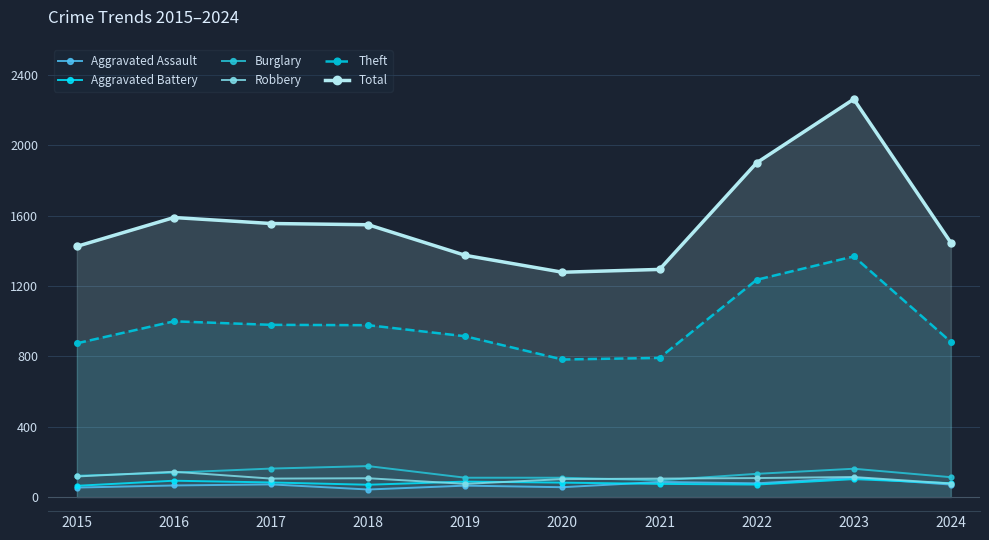

How many categories are shown in the chart?

10